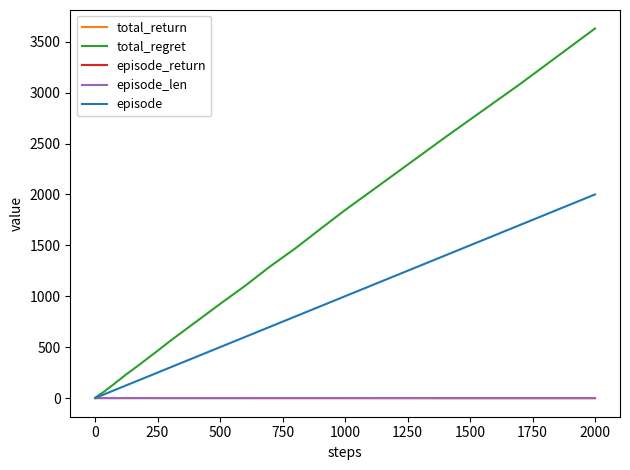

Which series has the largest range (max minus min)?

total_regret